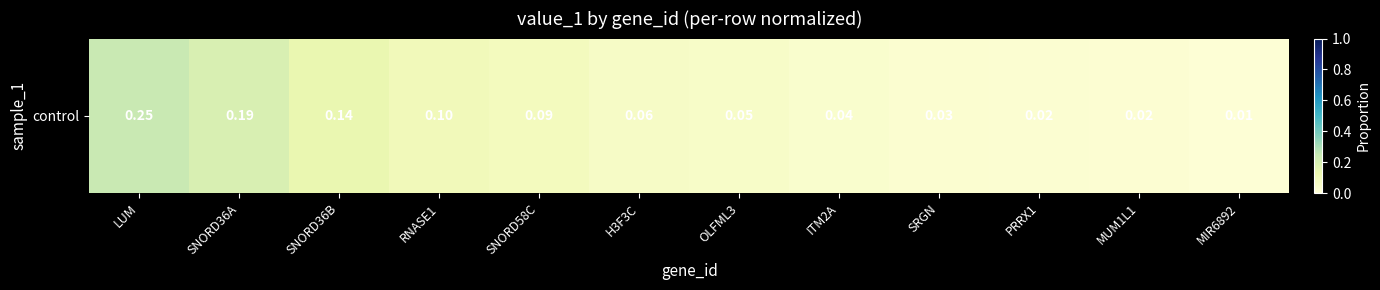

What is the difference between the values at MUM1L1 and SNORD36A?

0.2